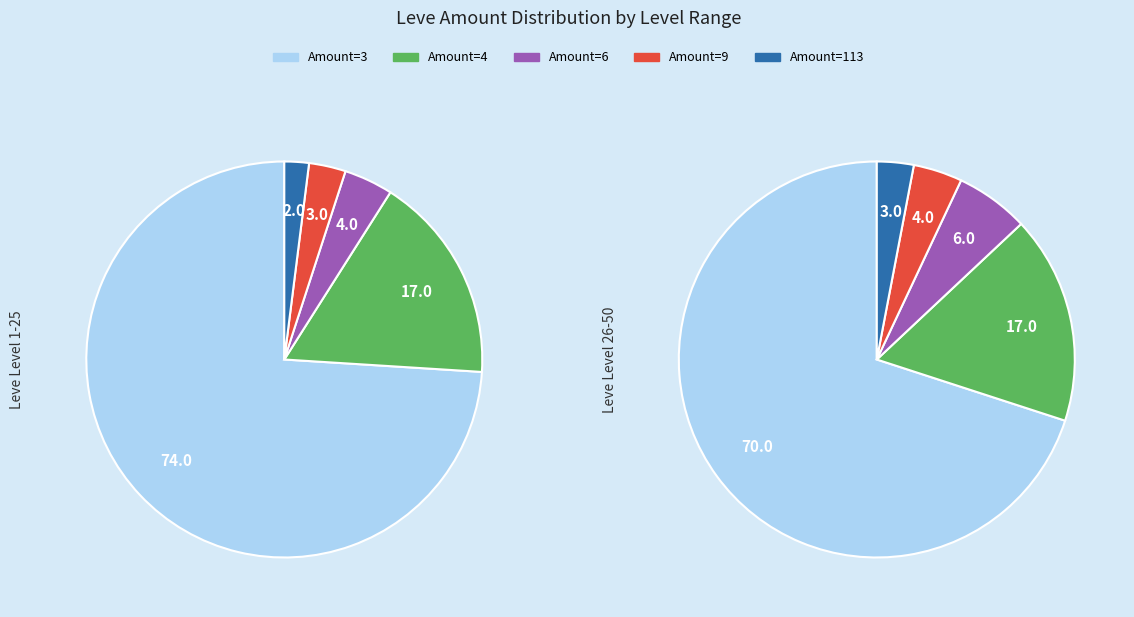

What percentage is the 2 slice, to the nearest percent?

2%